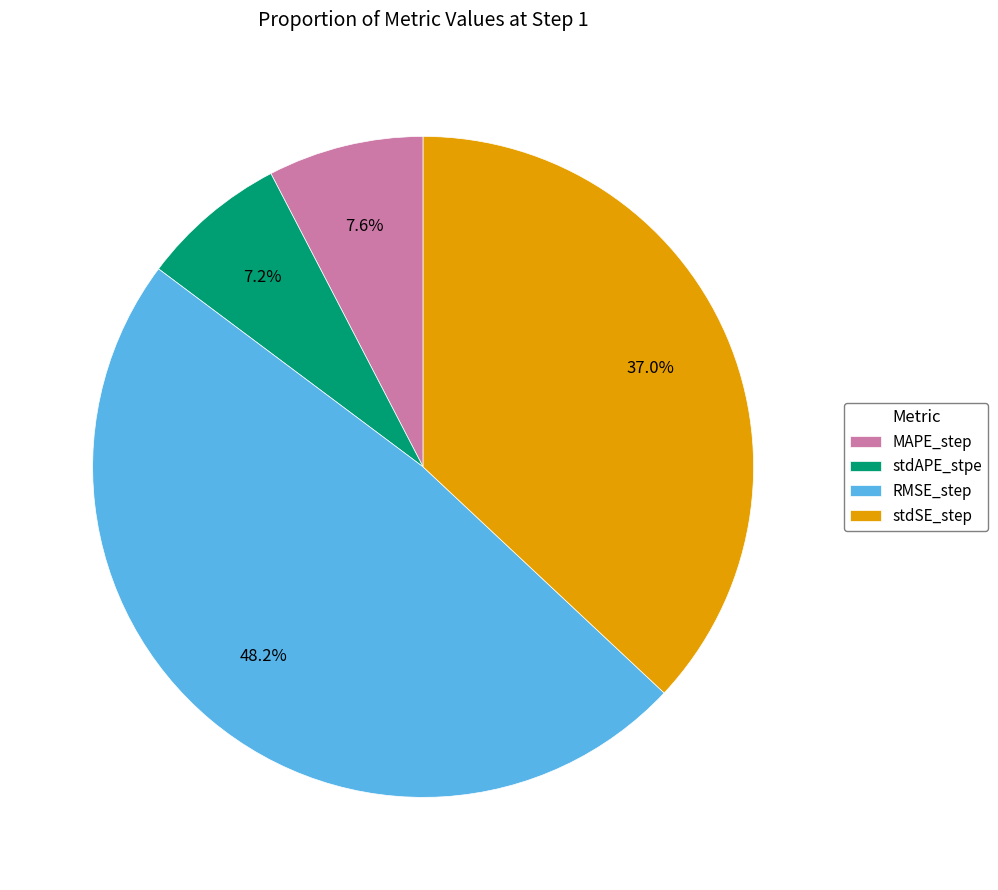

To the nearest percent, what is the difference between the largest and smallest slice percentages?

41%